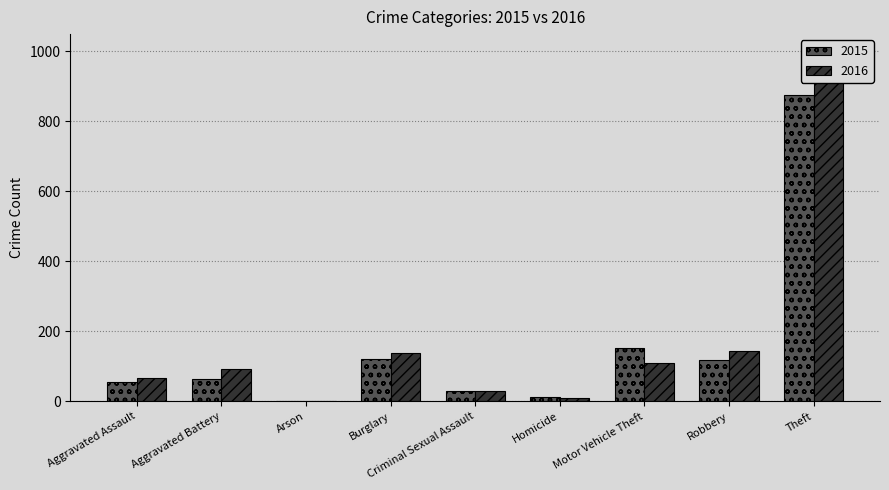

What is the difference between the maximum and minimum values in the 2015 series?

872